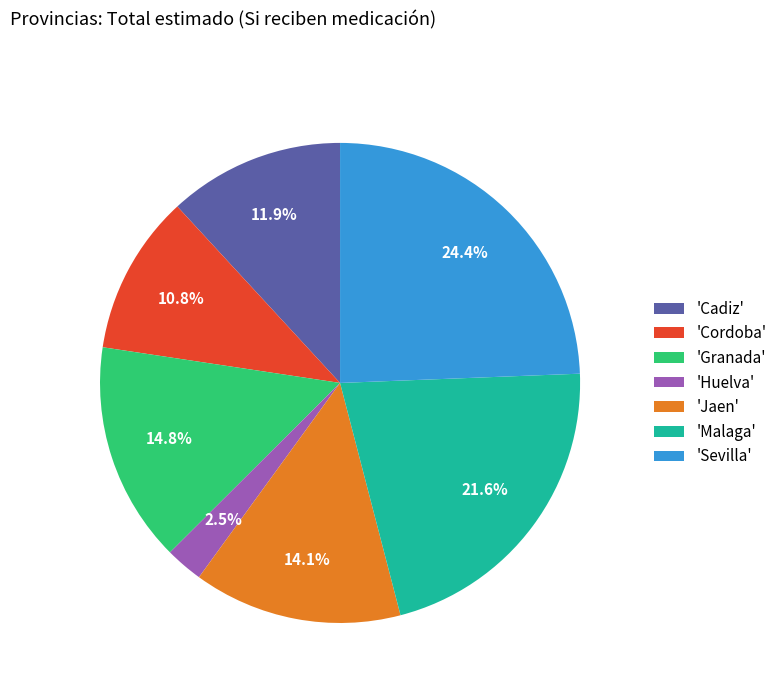

Which has a higher value, 'Sevilla' or 'Huelva'?

'Sevilla'